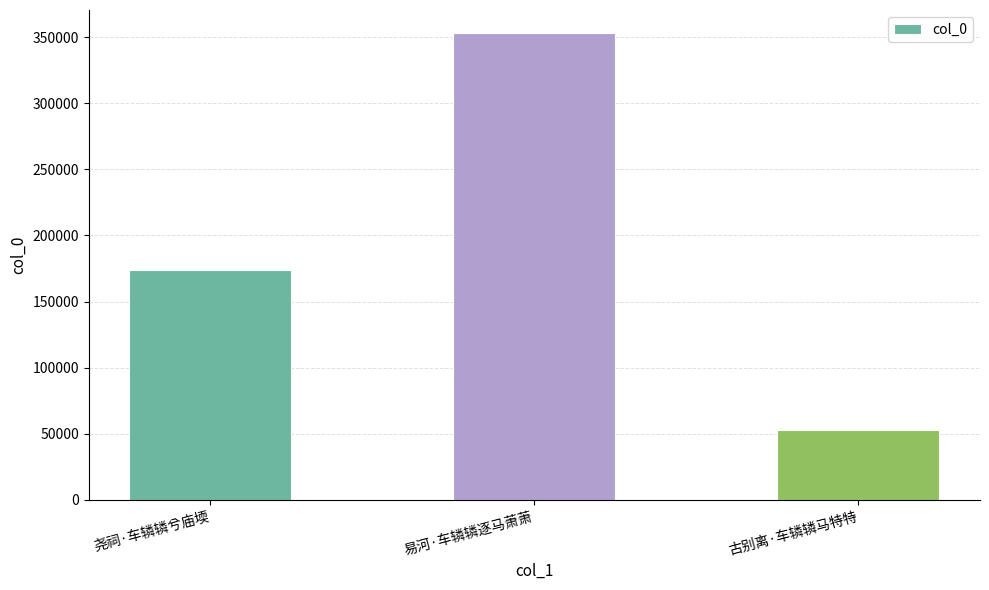

Read the value at 易河·车辚辚逐马萧萧, to the nearest 50.

352950